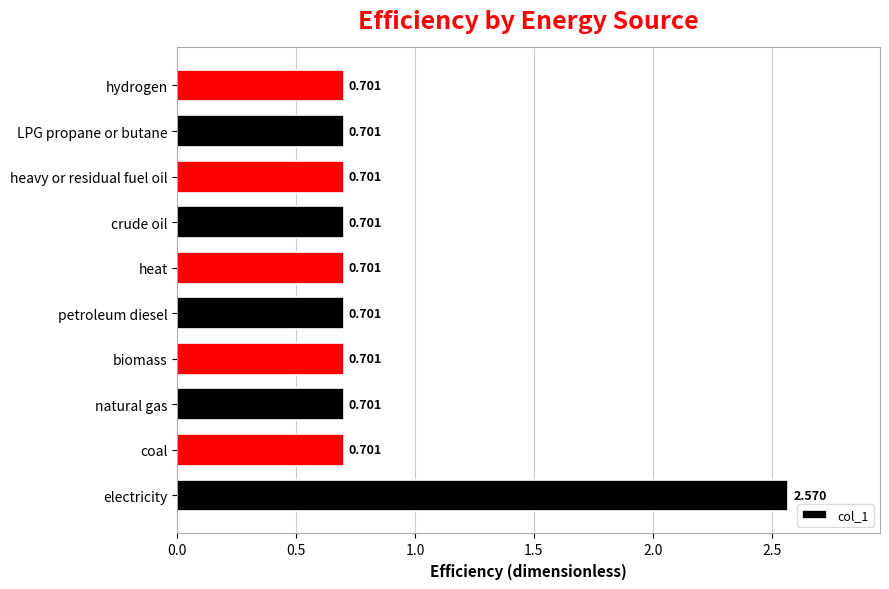

Which label corresponds to the largest value in the chart?

electricity